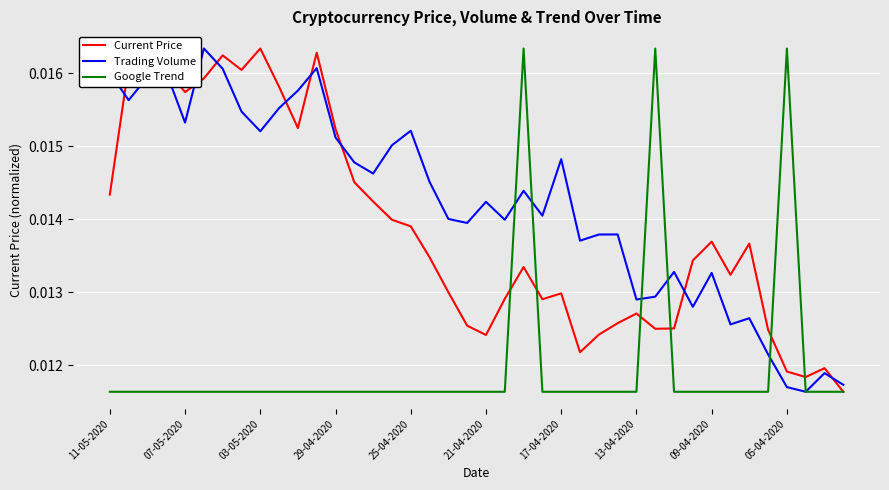

How many Trading Volume values are between 0 and 1?

40